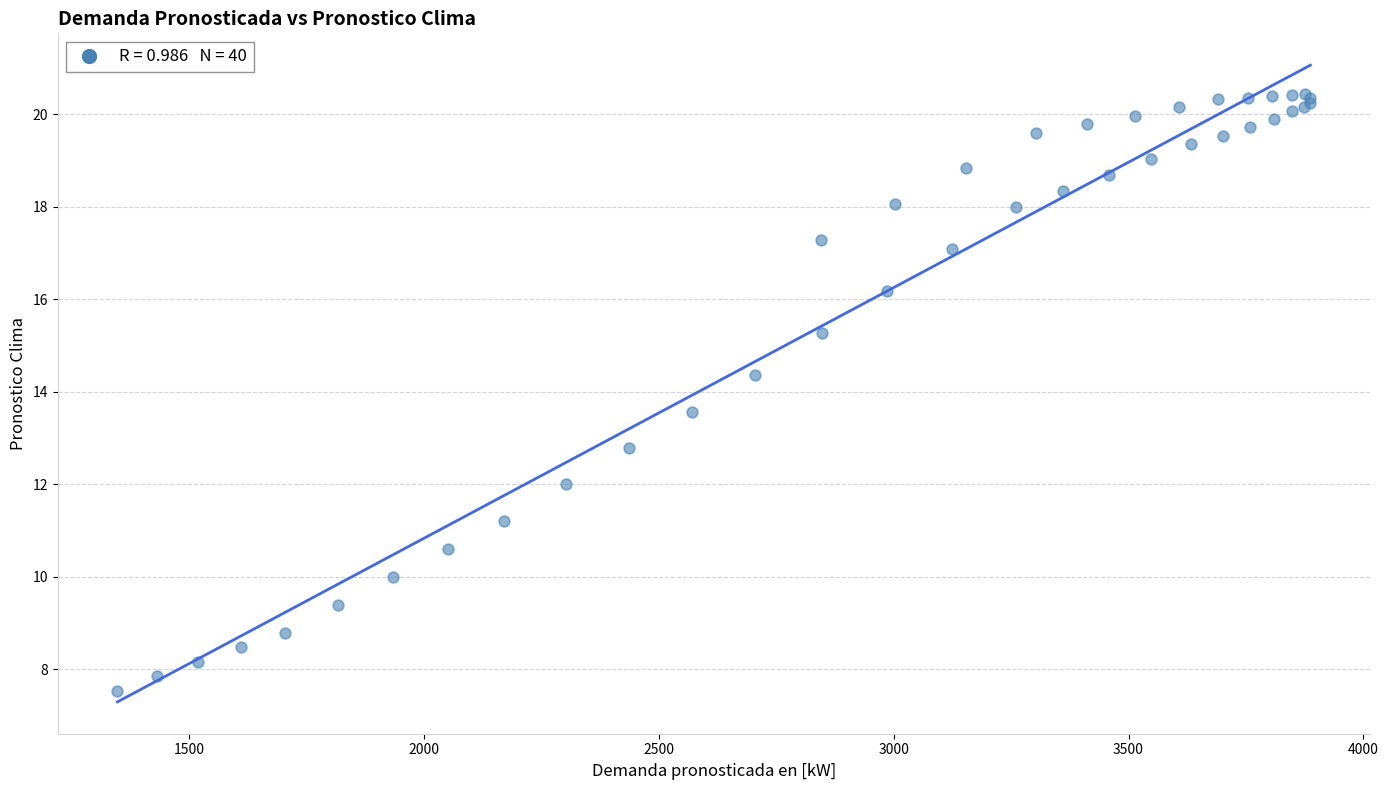

What Y value in the scatter plot is closest to 13?

12.8